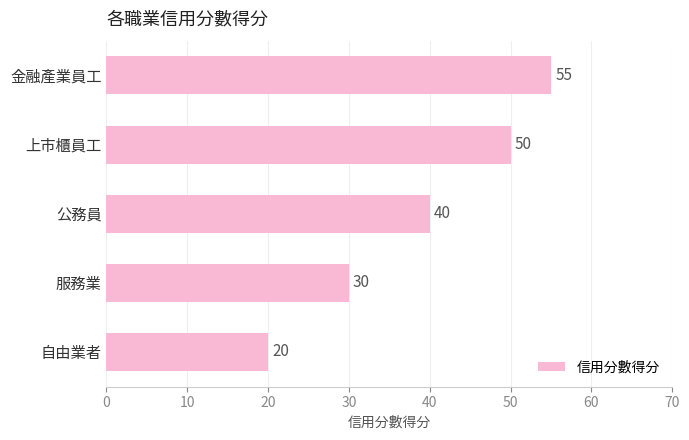

Which category has the highest value across all series?

金融產業員工